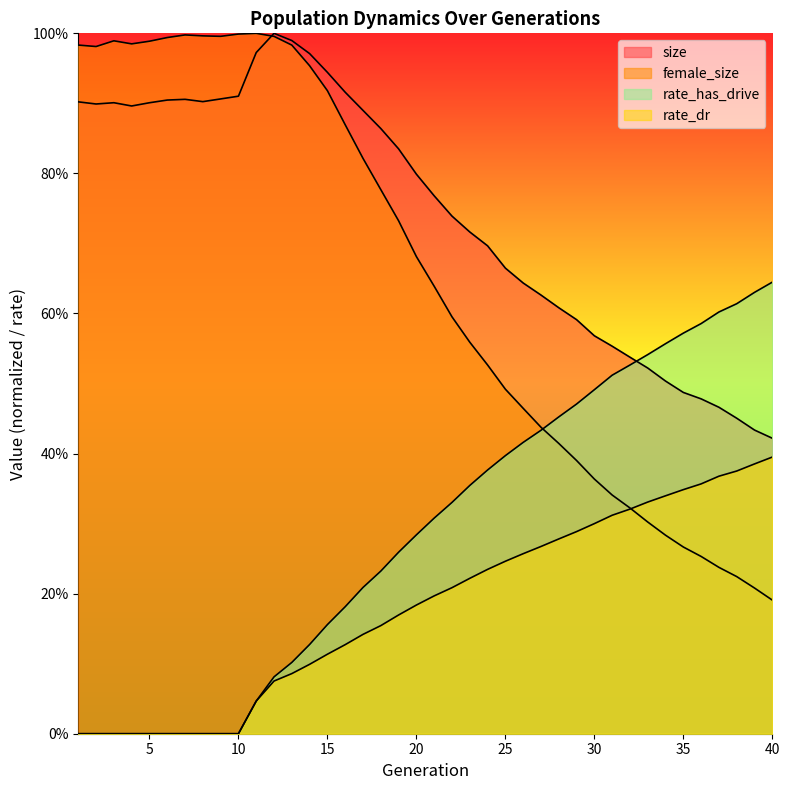

At which category is the sum across all series the highest?

13